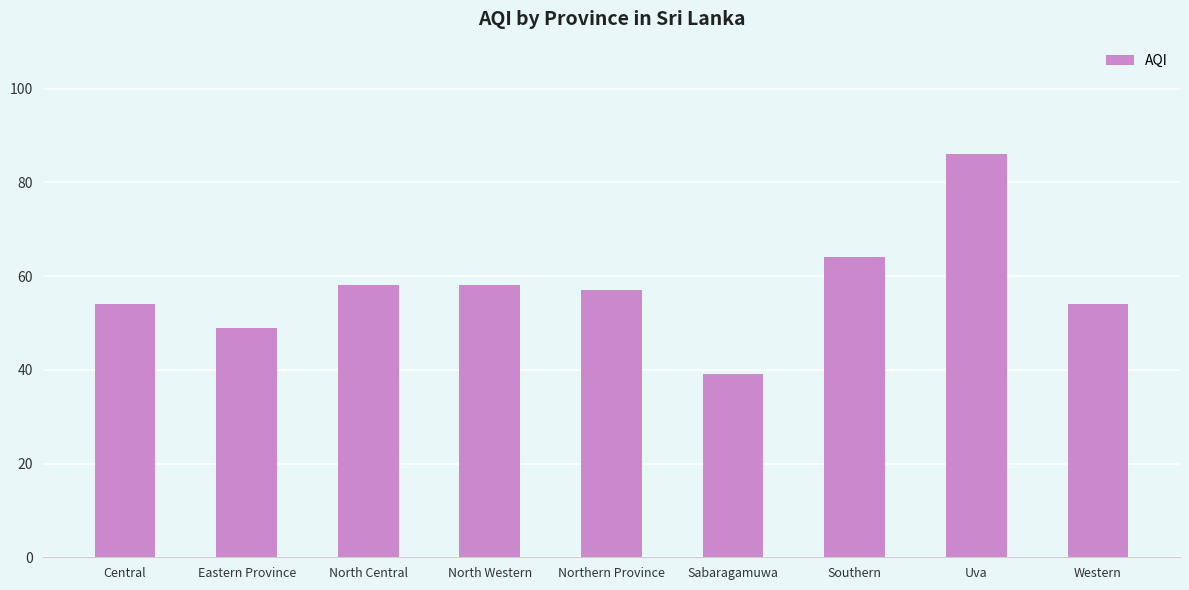

Reading left to right, what are all the values shown in this chart?

54	49	58	58	57	39	64	86	54